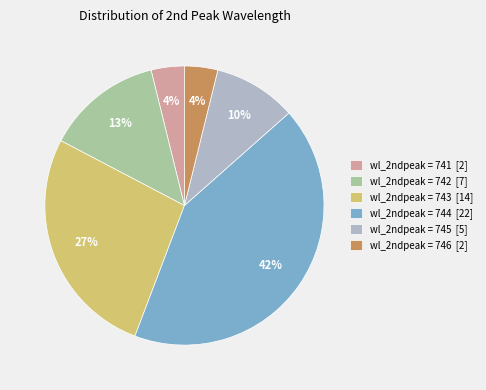

Does any single category account for the majority?

No